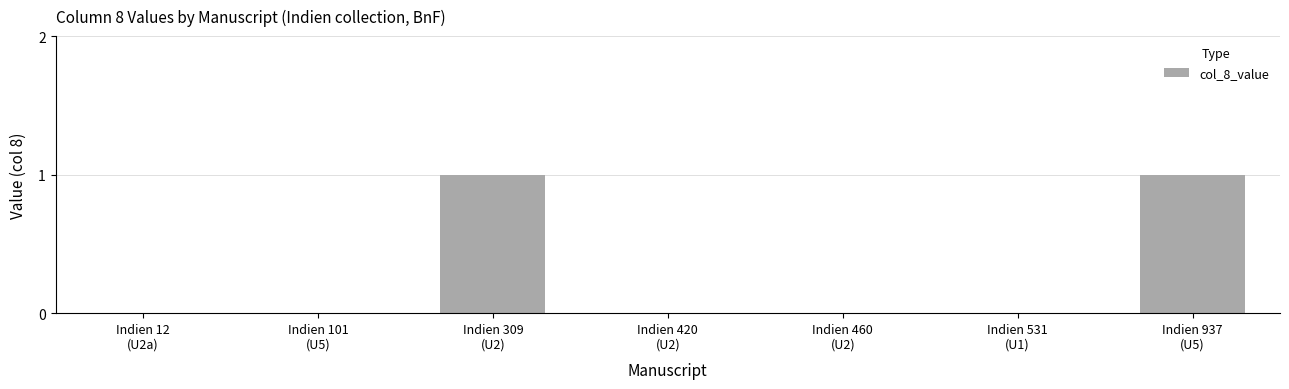

The value at Indien 937
(U5) is 1. True or false?

True